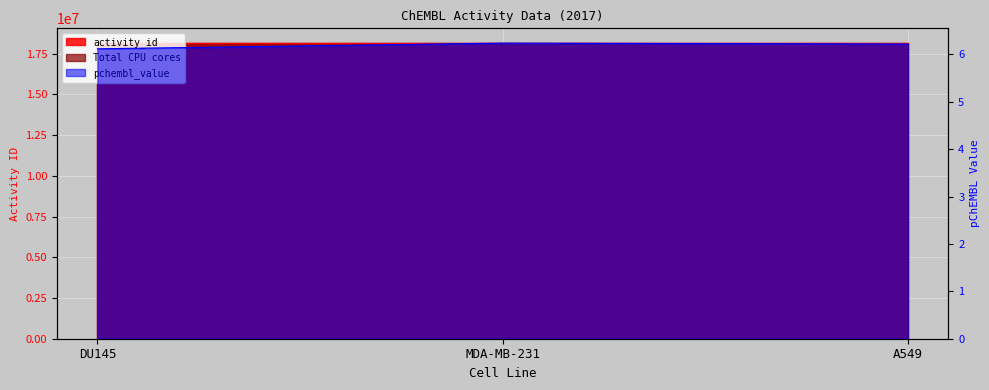

How many lines are shown in the chart?

2